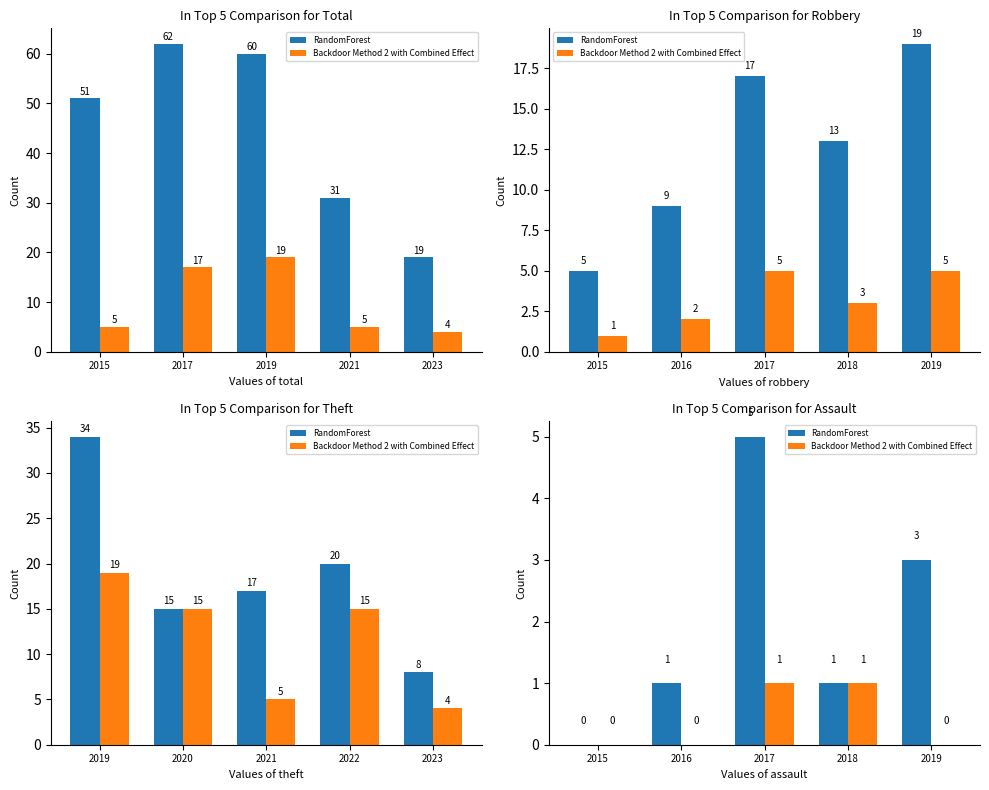

Is it true that Backdoor Method 2 with Combined Effect equals 0 at 2017?

False